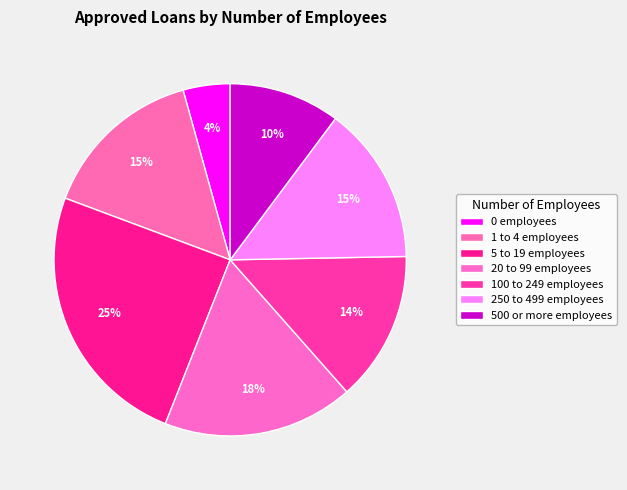

To the nearest percent, what portion does 100 to 249 employees represent?

14%